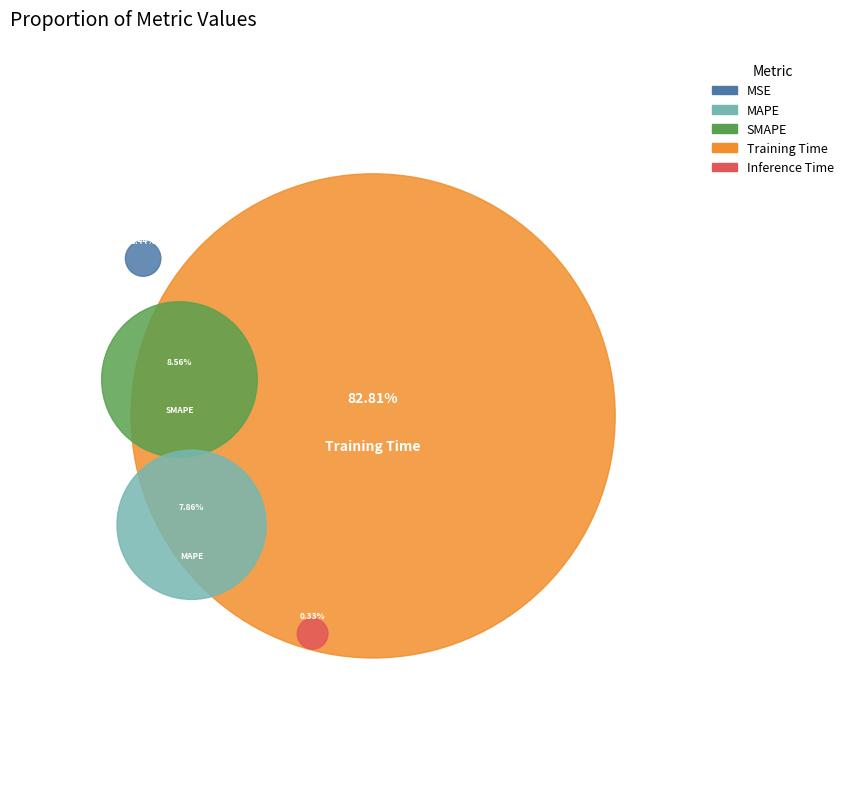

Is the sum of Inference Time and Training Time greater than half?

Yes